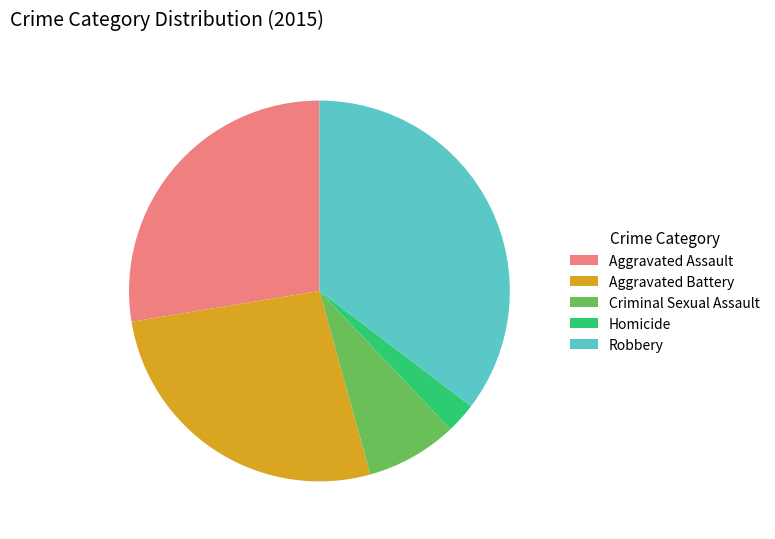

Approximately how many times larger is the value at Robbery compared to Criminal Sexual Assault?

4.6